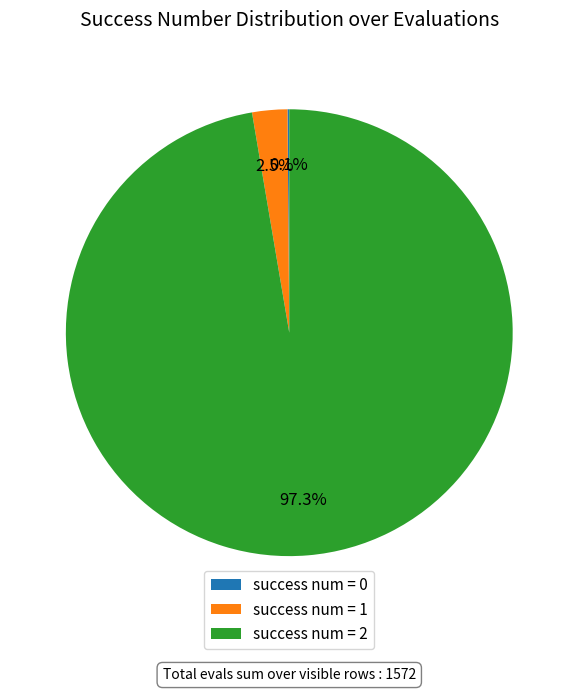

Which slice is the largest?

success num = 2